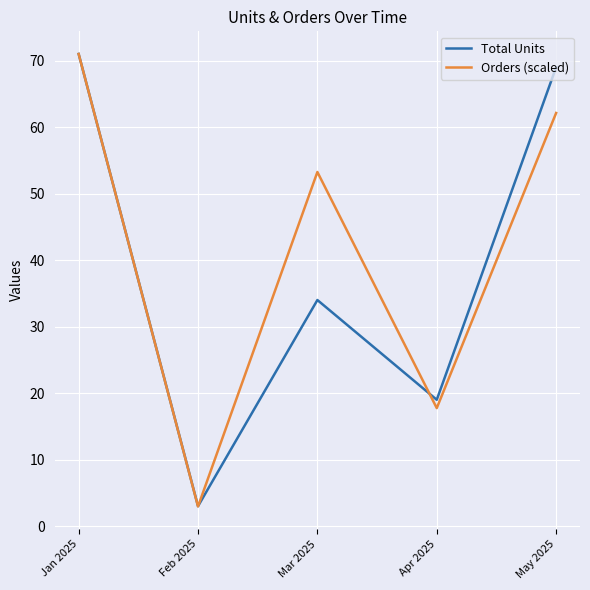

How many lines are shown in the chart?

2